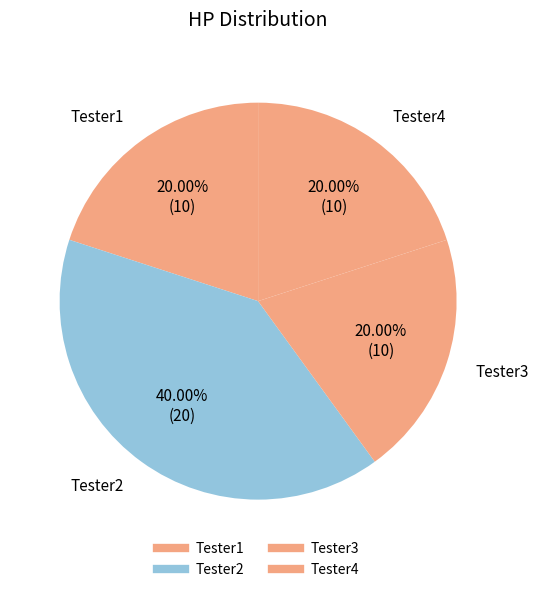

Rank the categories by value from lowest to highest.

Tester1, Tester3, Tester4, Tester2